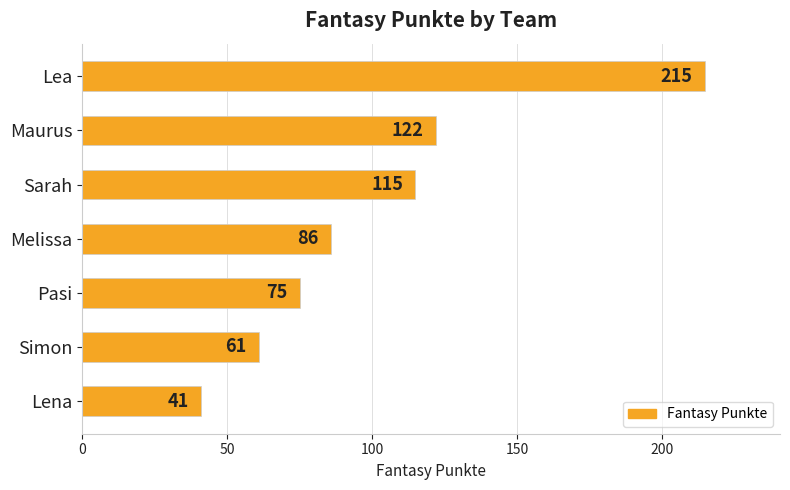

What is the maximum value shown in the chart?

215